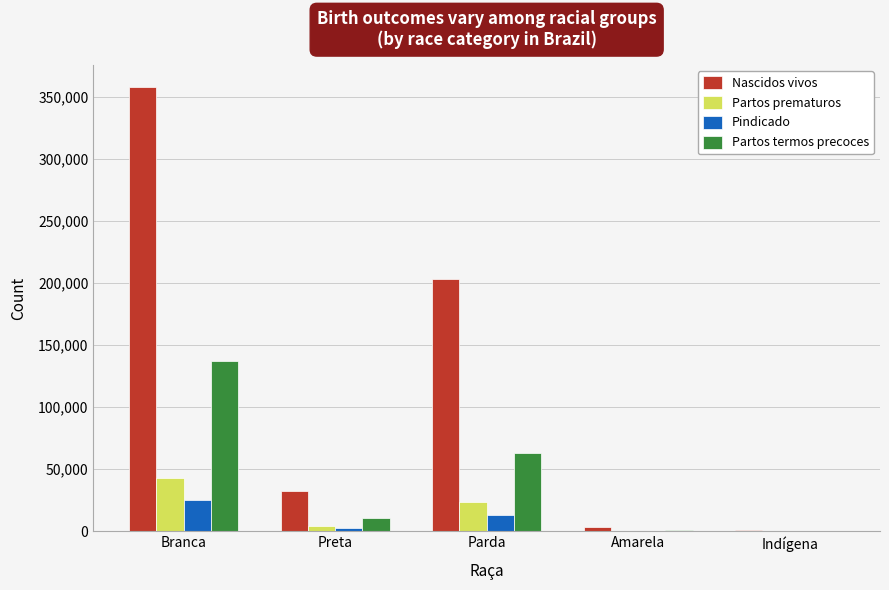

Which series has the largest total across all categories?

Nascidos vivos